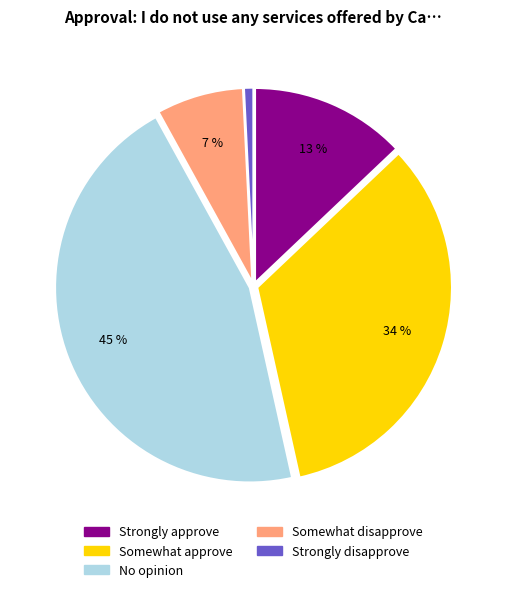

Rank the categories by value from lowest to highest.

Strongly disapprove, Somewhat disapprove, Strongly approve, Somewhat approve, No opinion